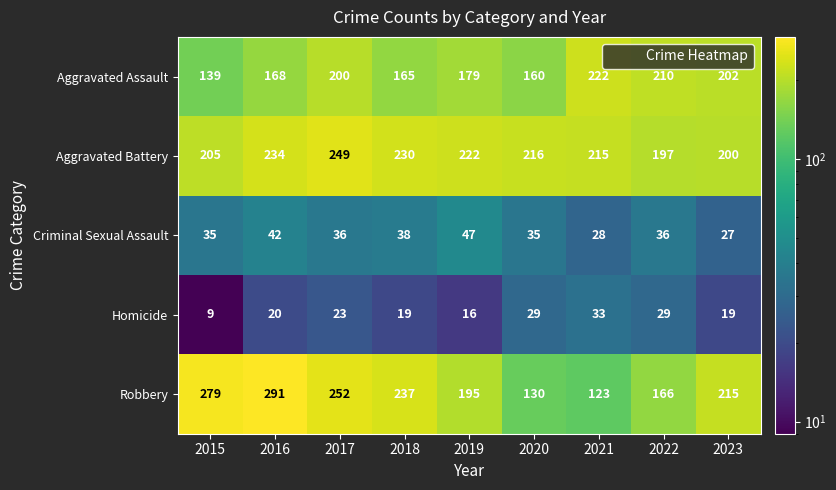

Which label corresponds to the smallest value in the chart?

2015